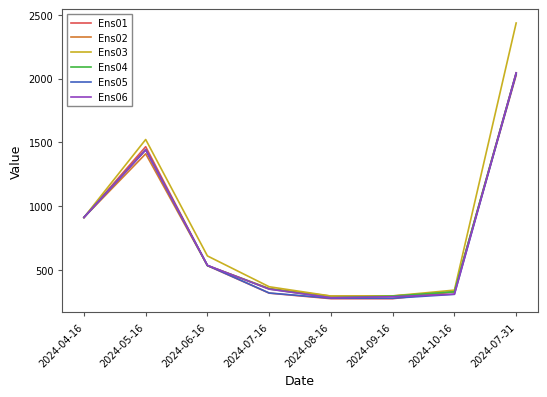

What is the total value across all series at 2024-07-16?

2069.1